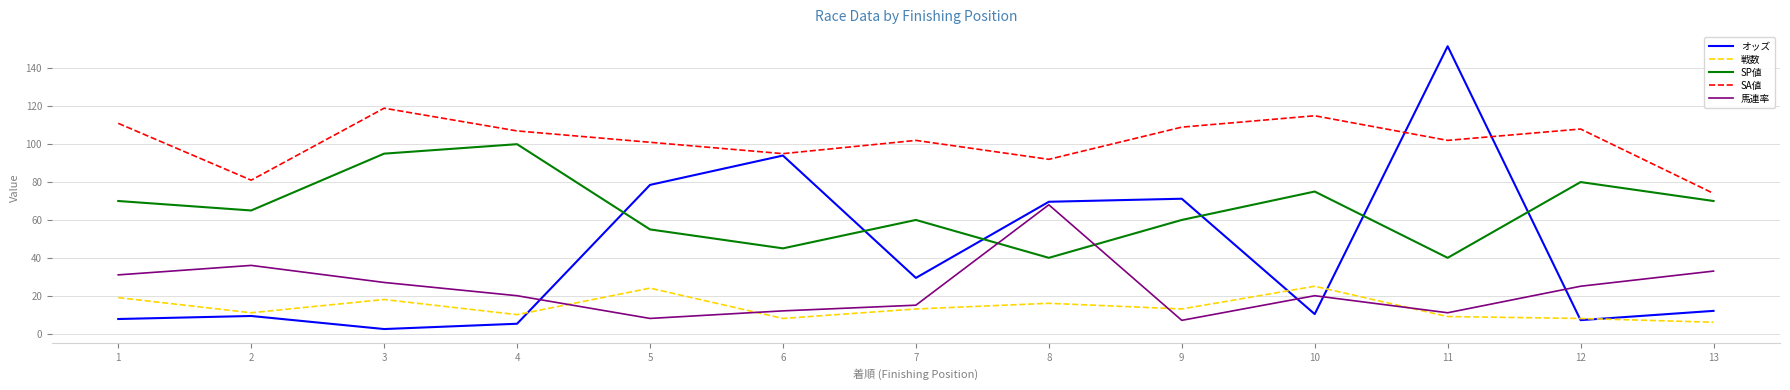

What is the minimum value for SP値?

40.0